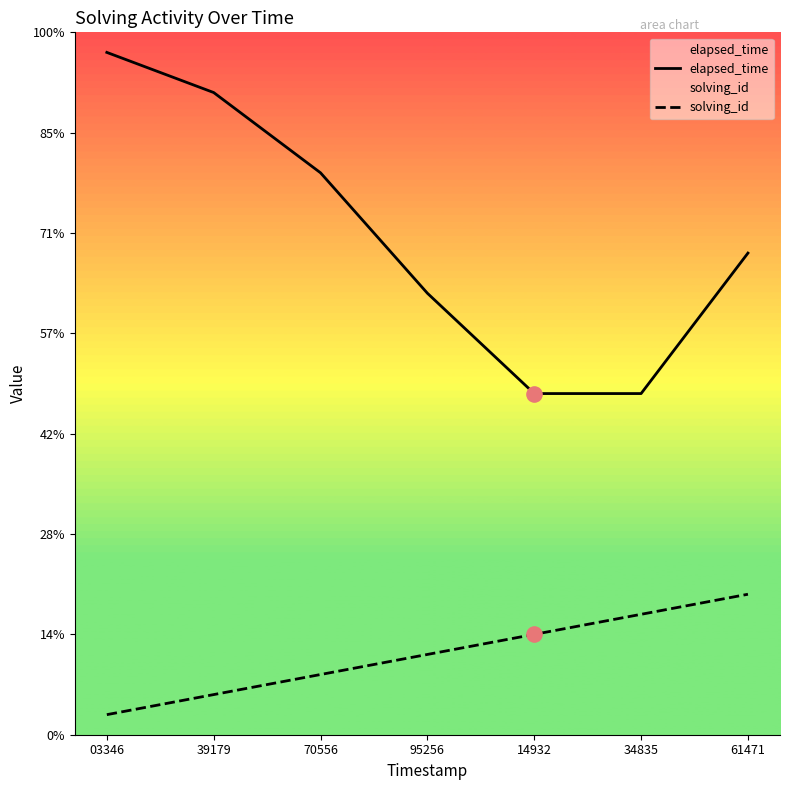

Which series has the widest spread of Y values?

elapsed_time